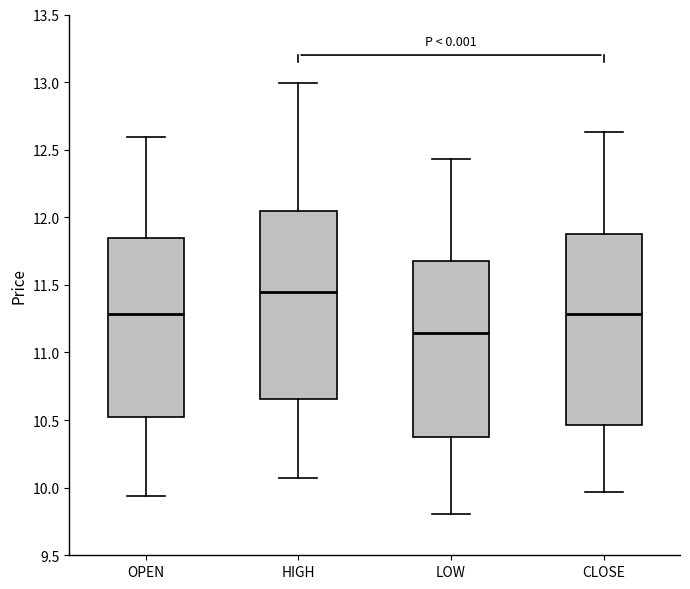

Which box's median line is the highest?

HIGH